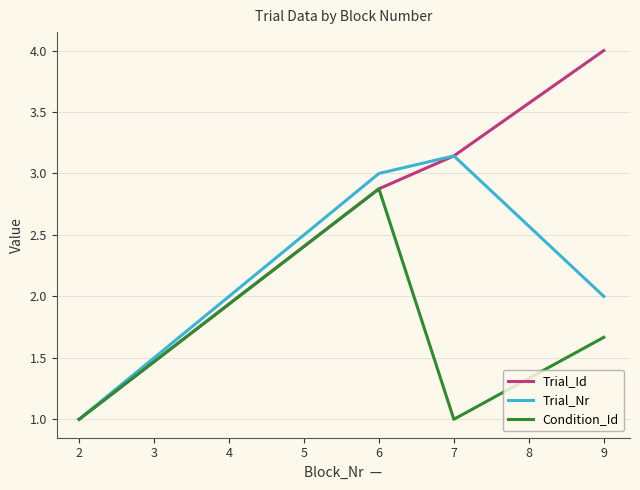

What are all the series names shown in the legend?

Trial_Id, Trial_Nr, Condition_Id